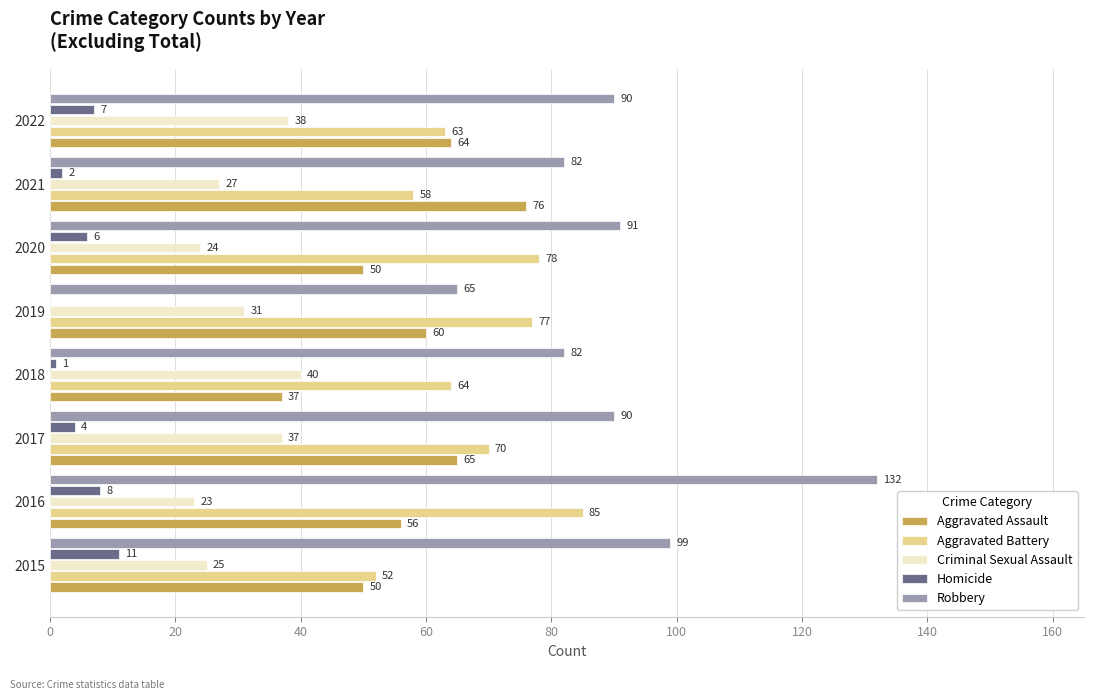

What is the maximum value shown in the chart?

132